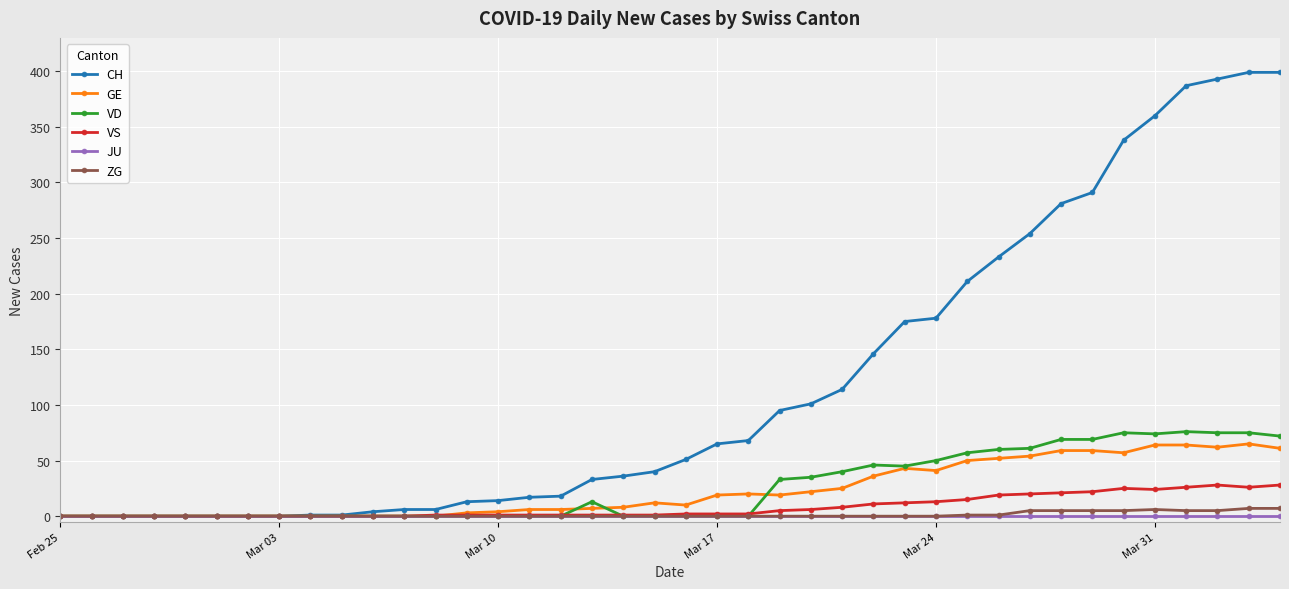

How many lines are shown in the chart?

6